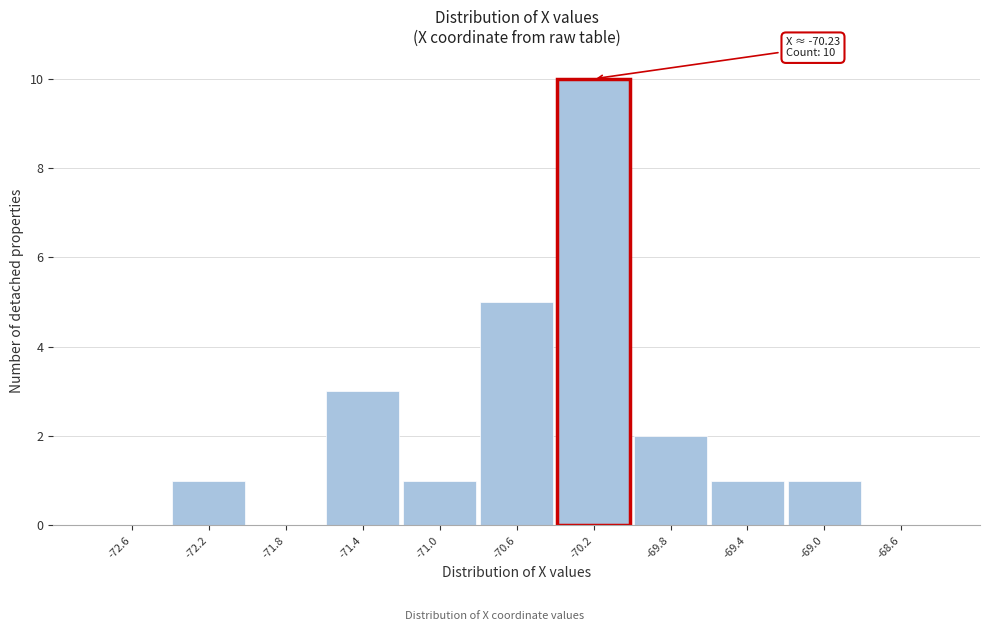

Reading right to left, what are all the values shown in this chart?

-68.6=0	-69.0=1	-69.4=1	-69.8=2	-70.2=10	-70.6=5	-71.0=1	-71.4=3	-71.8=0	-72.2=1	-72.6=0